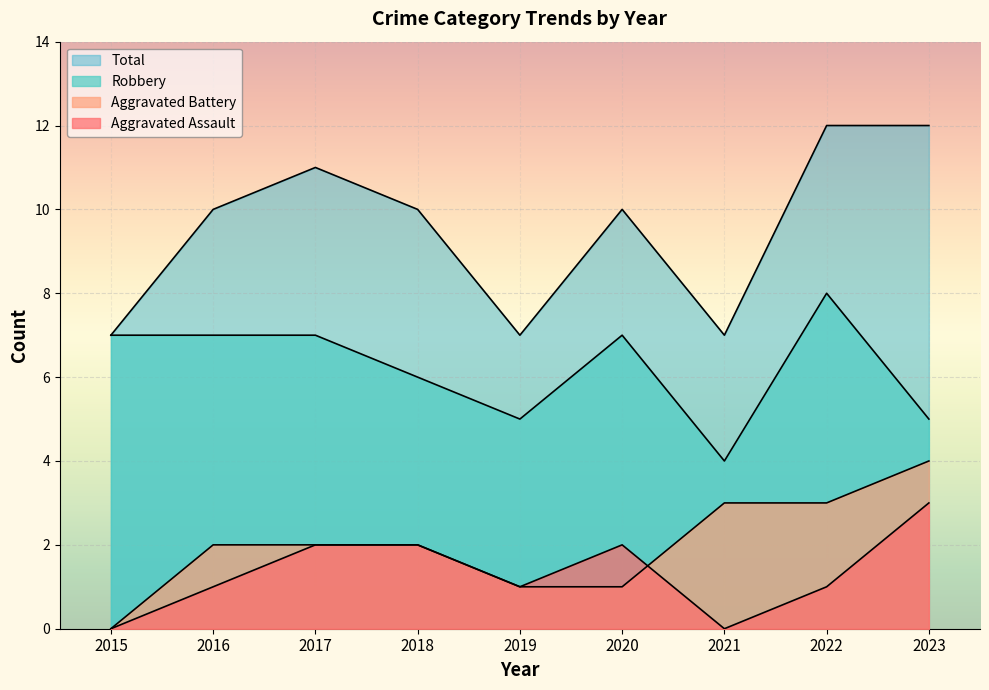

Count the Aggravated Battery values in the range 1 to 3.

7